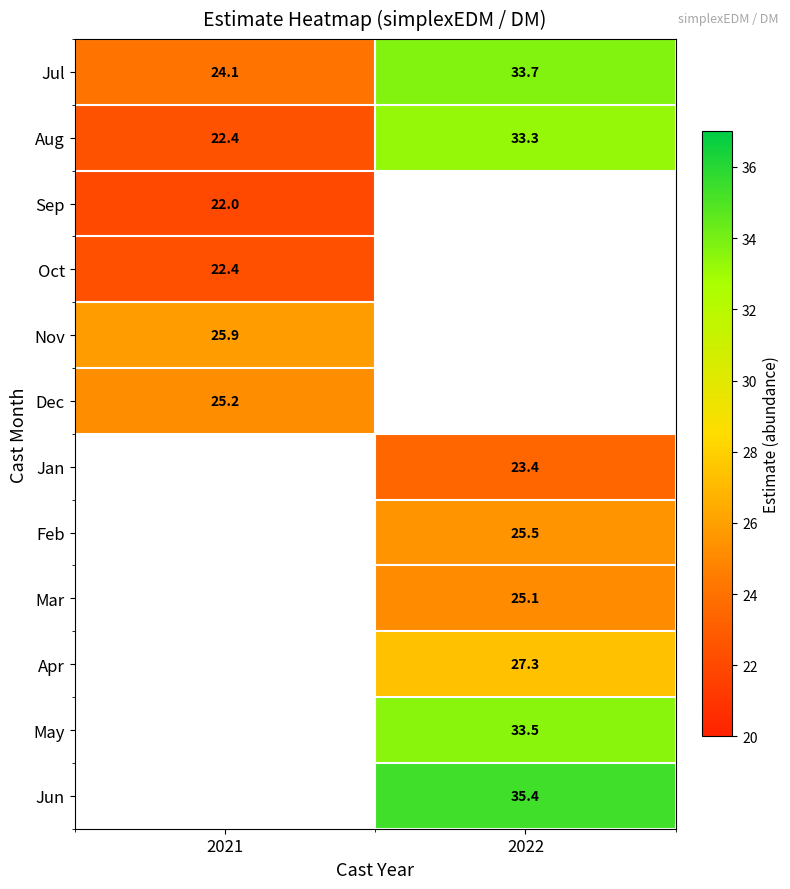

Rank the series at 2021 from highest to lowest value.

Nov, Dec, Jul, Aug, Jan, Feb, Mar, Apr, May, Jun, Oct, Sep